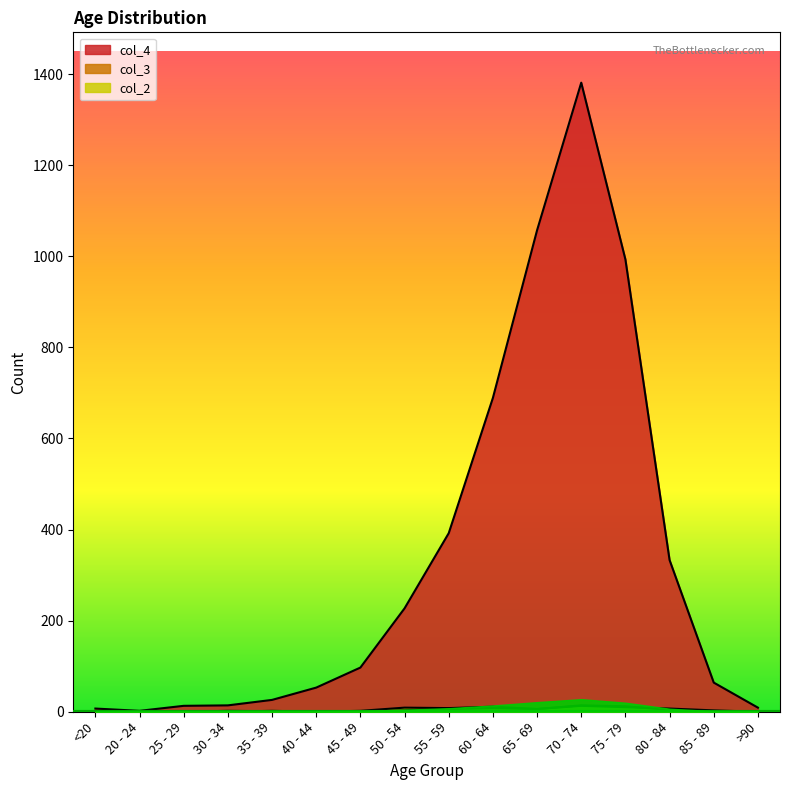

Between 35 - 39 and 75 - 79, which series saw the biggest shift?

col_4